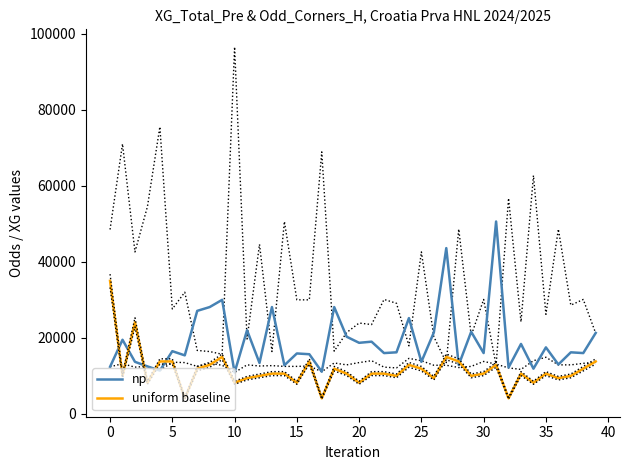

What is the label of the 28th point from the left?

27